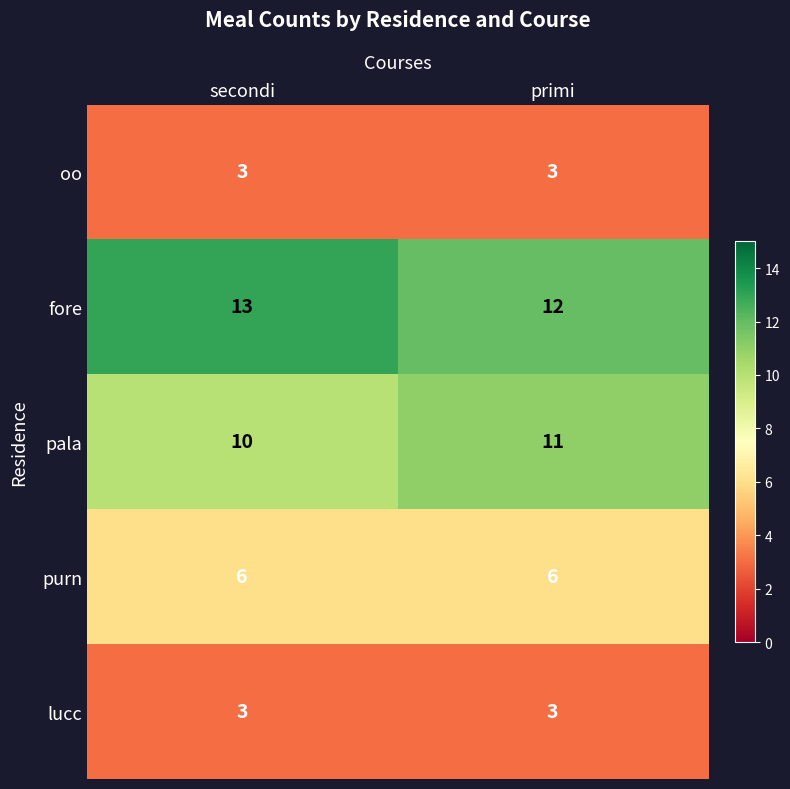

Reading right to left, transcribe all the data shown in this chart.

oo: primi=3	secondi=3
fore: primi=12	secondi=13
pala: primi=11	secondi=10
purn: primi=6	secondi=6
lucc: primi=3	secondi=3